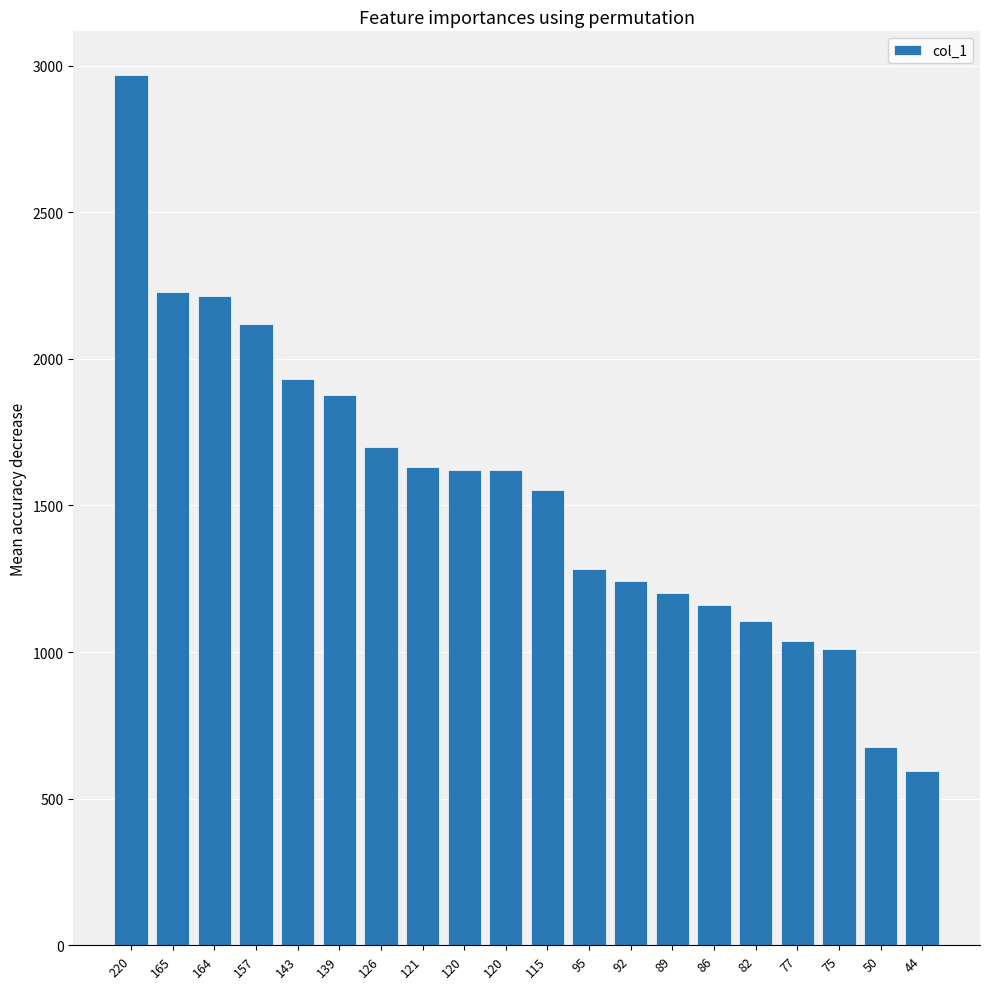

How many data points are less than 1619?

10